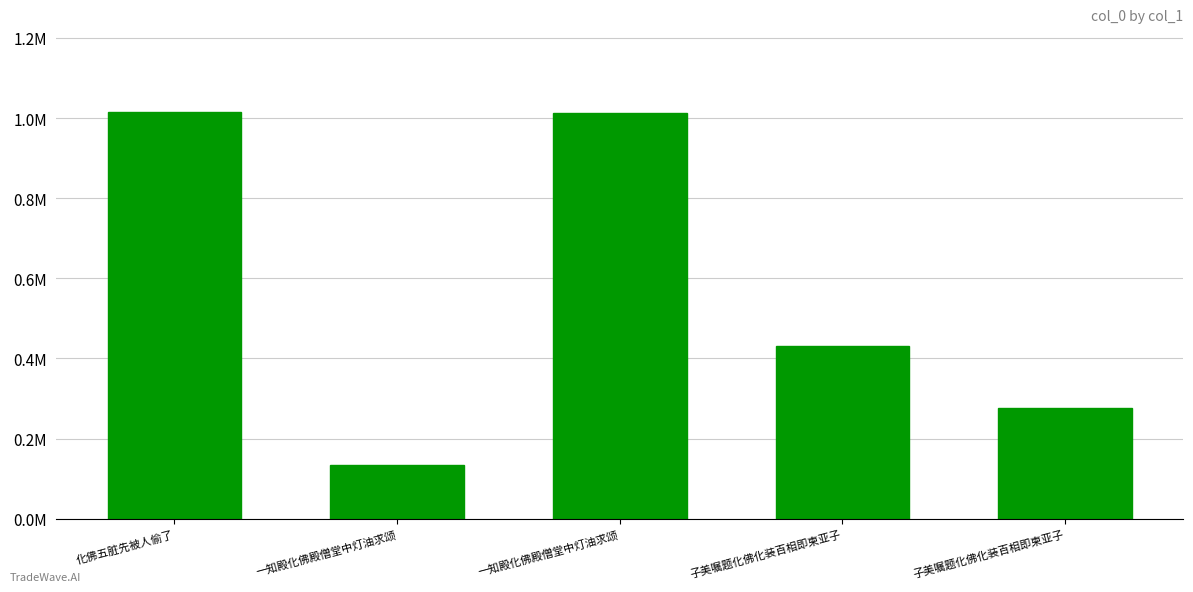

Is it true that the value at 化佛五脏先被人偷了 is 329496?

False